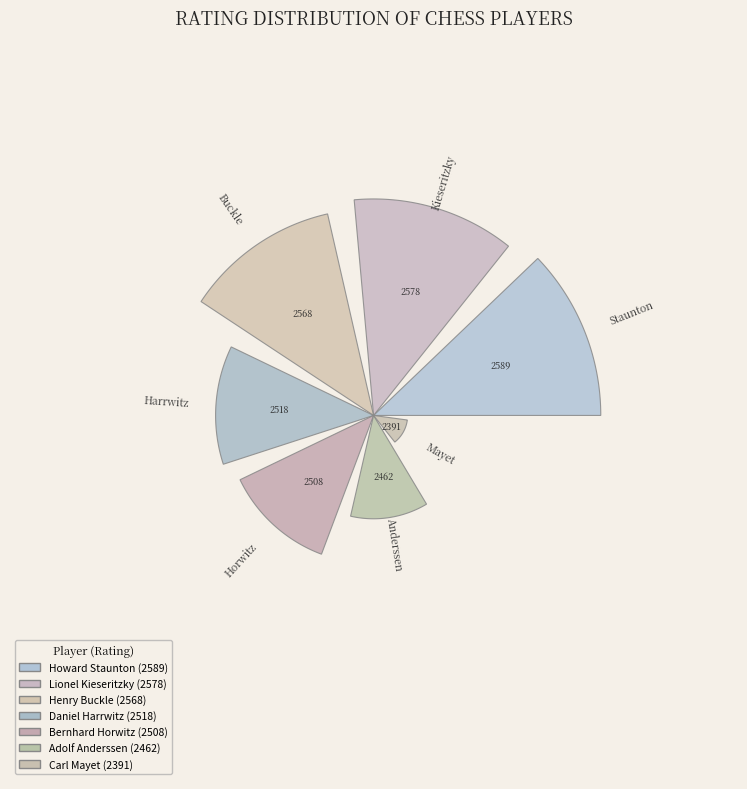

Combined, what portion of the pie is Daniel Harrwitz and Henry Buckle?

28.9%